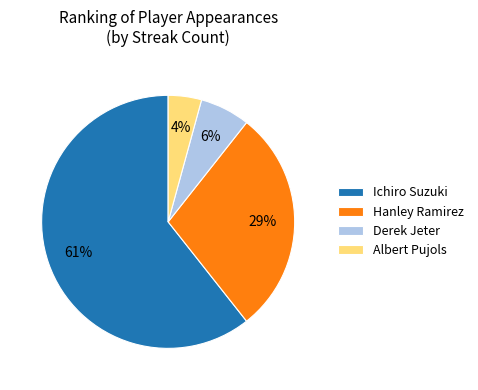

Approximately how many times larger is the value at Ichiro Suzuki compared to Hanley Ramirez?

2.1